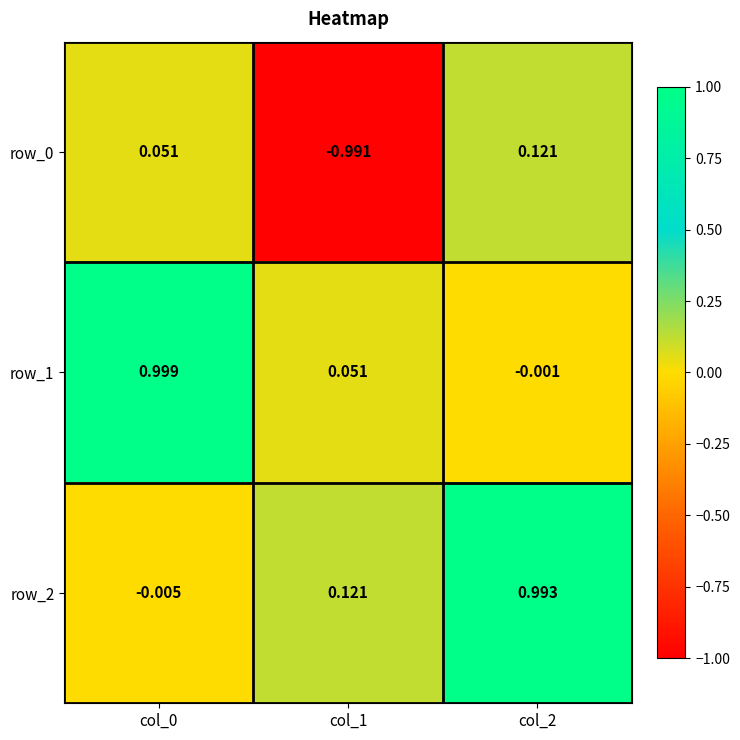

What is the difference between the row_1 values at col_0 and col_1?

0.9